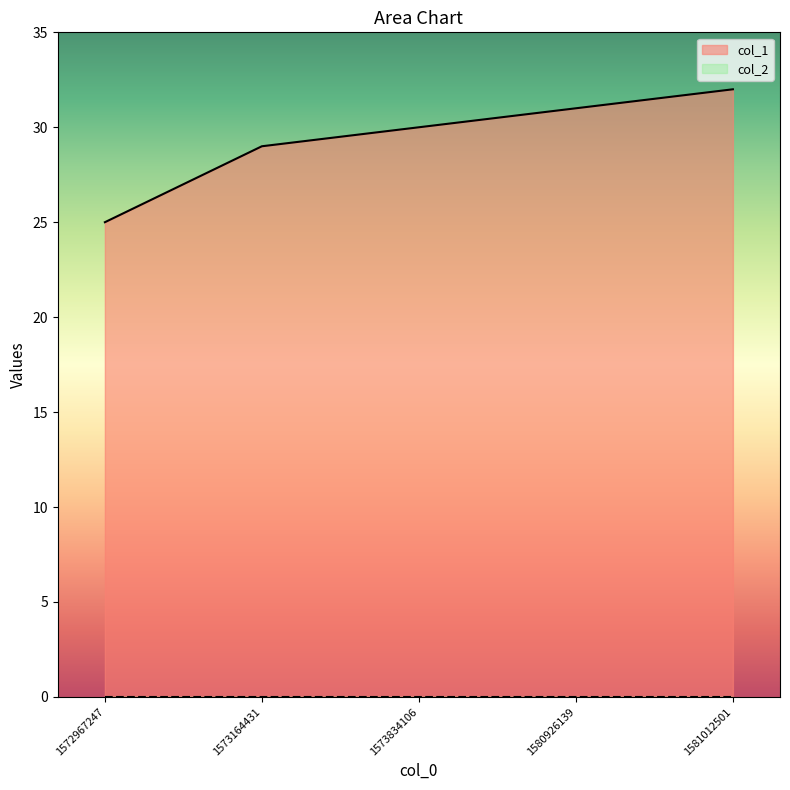

What is the change in value from 1572967247 to 1581012501?

+7